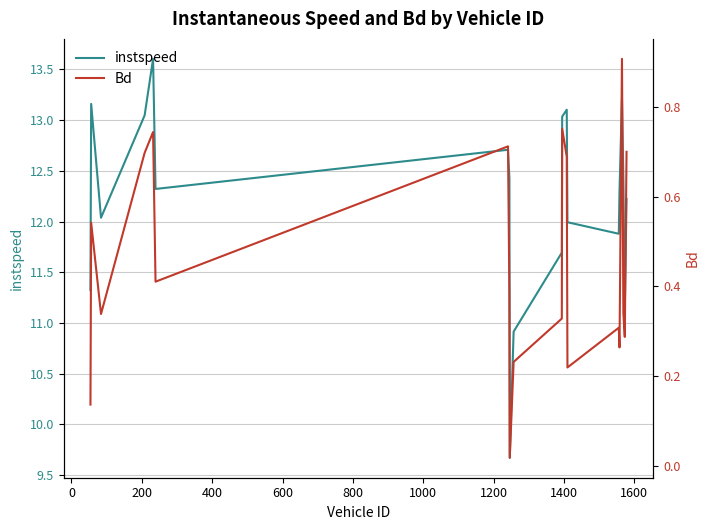

In instspeed, how many points are higher than both neighbors (excluding endpoints)?

5